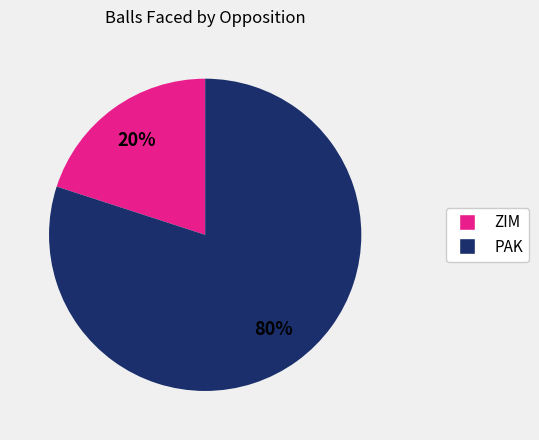

To the nearest percent, what is the average slice percentage?

50%